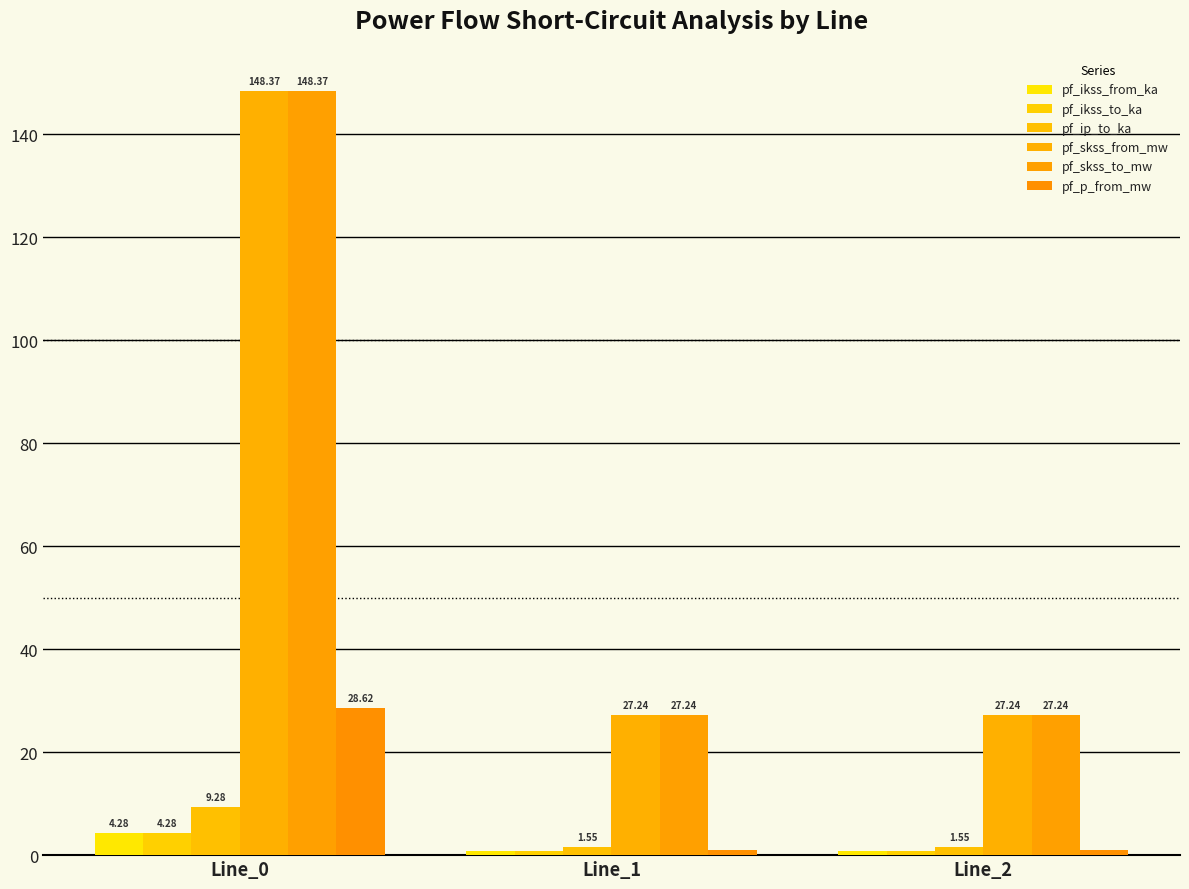

What is the sum of the pf_skss_from_mw values at Line_2 and Line_1?

54.5